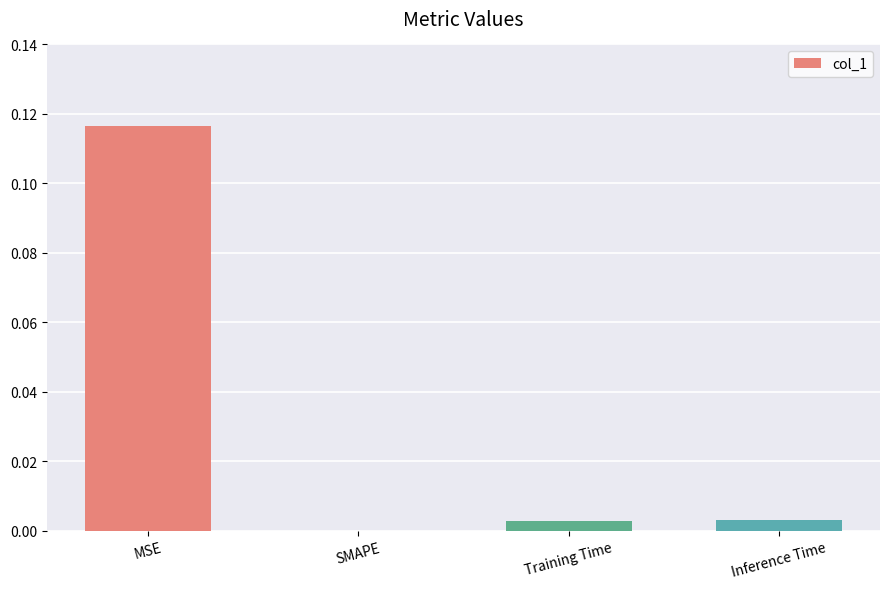

How many data points does each series have?

4